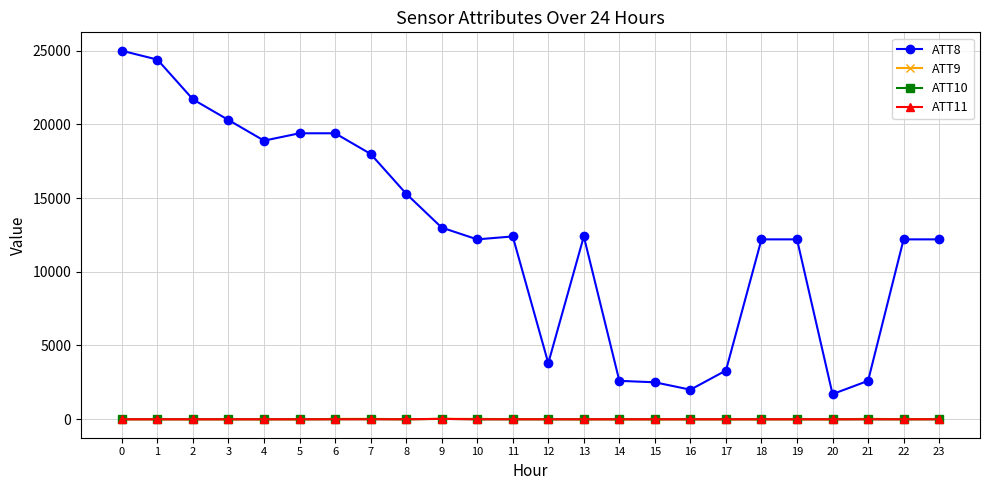

True or false: ATT9 and ATT8 cross at least once.

False